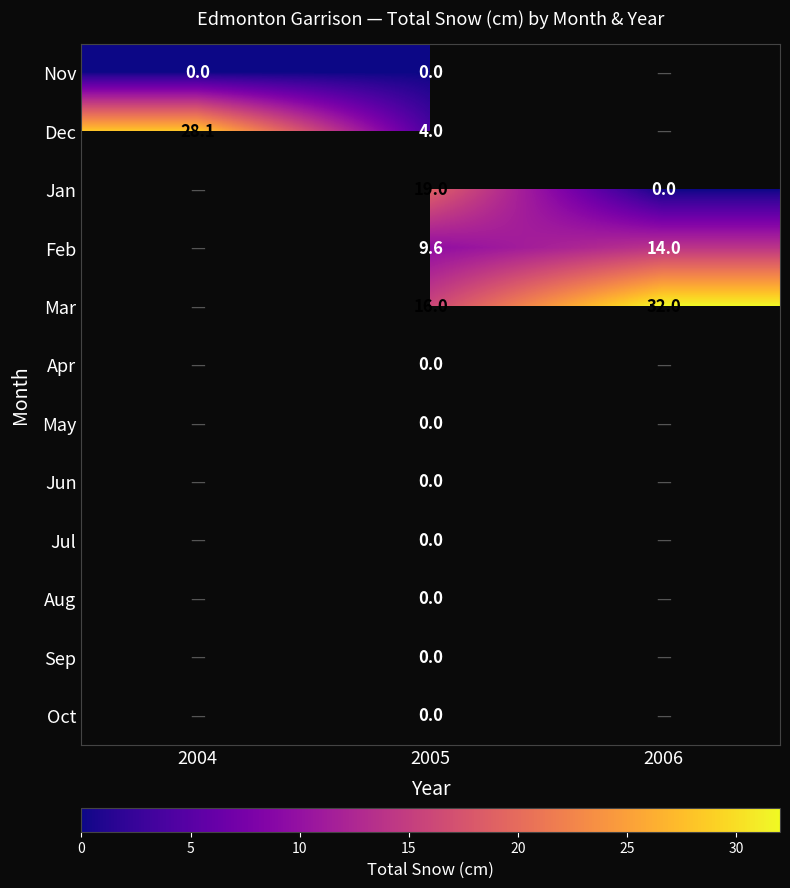

What is the difference between the highest and lowest values at 2005?

19.0